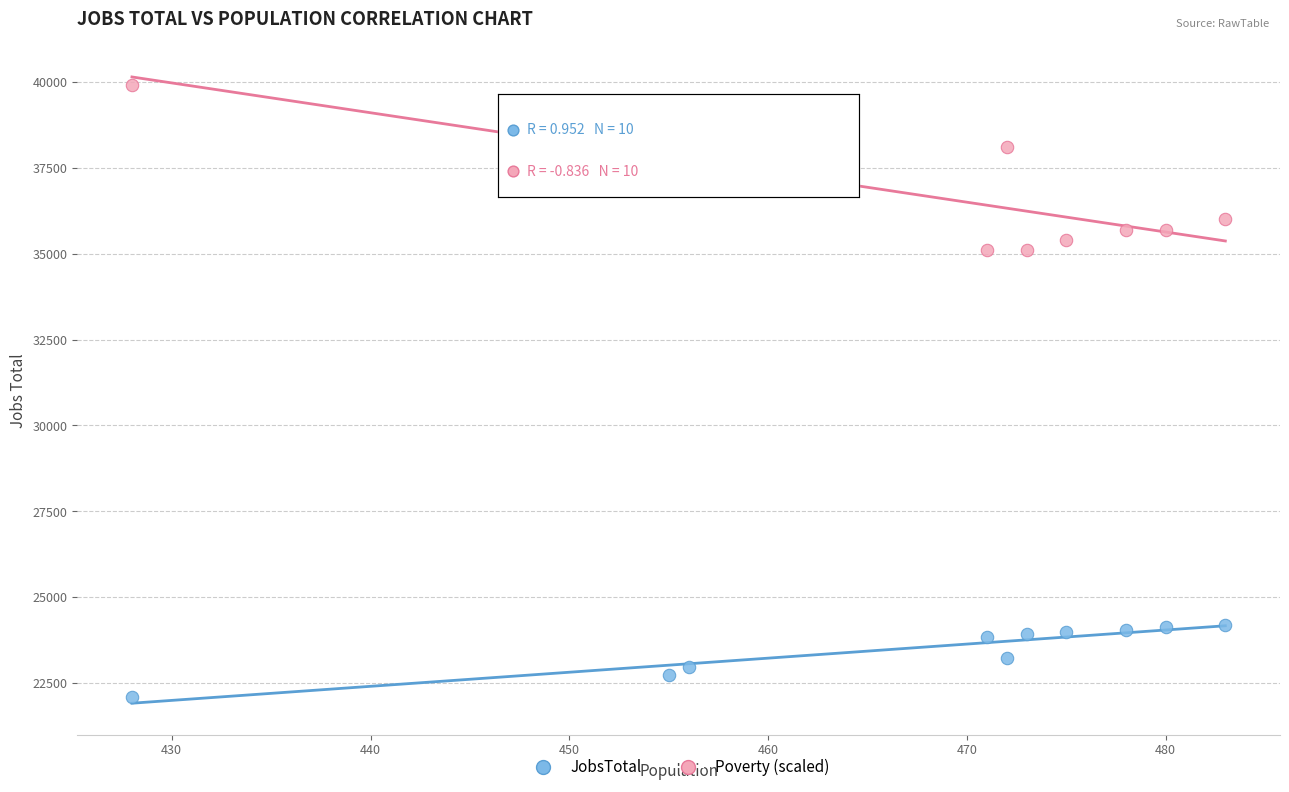

Which series has the widest spread of Y values?

Poverty (scaled)